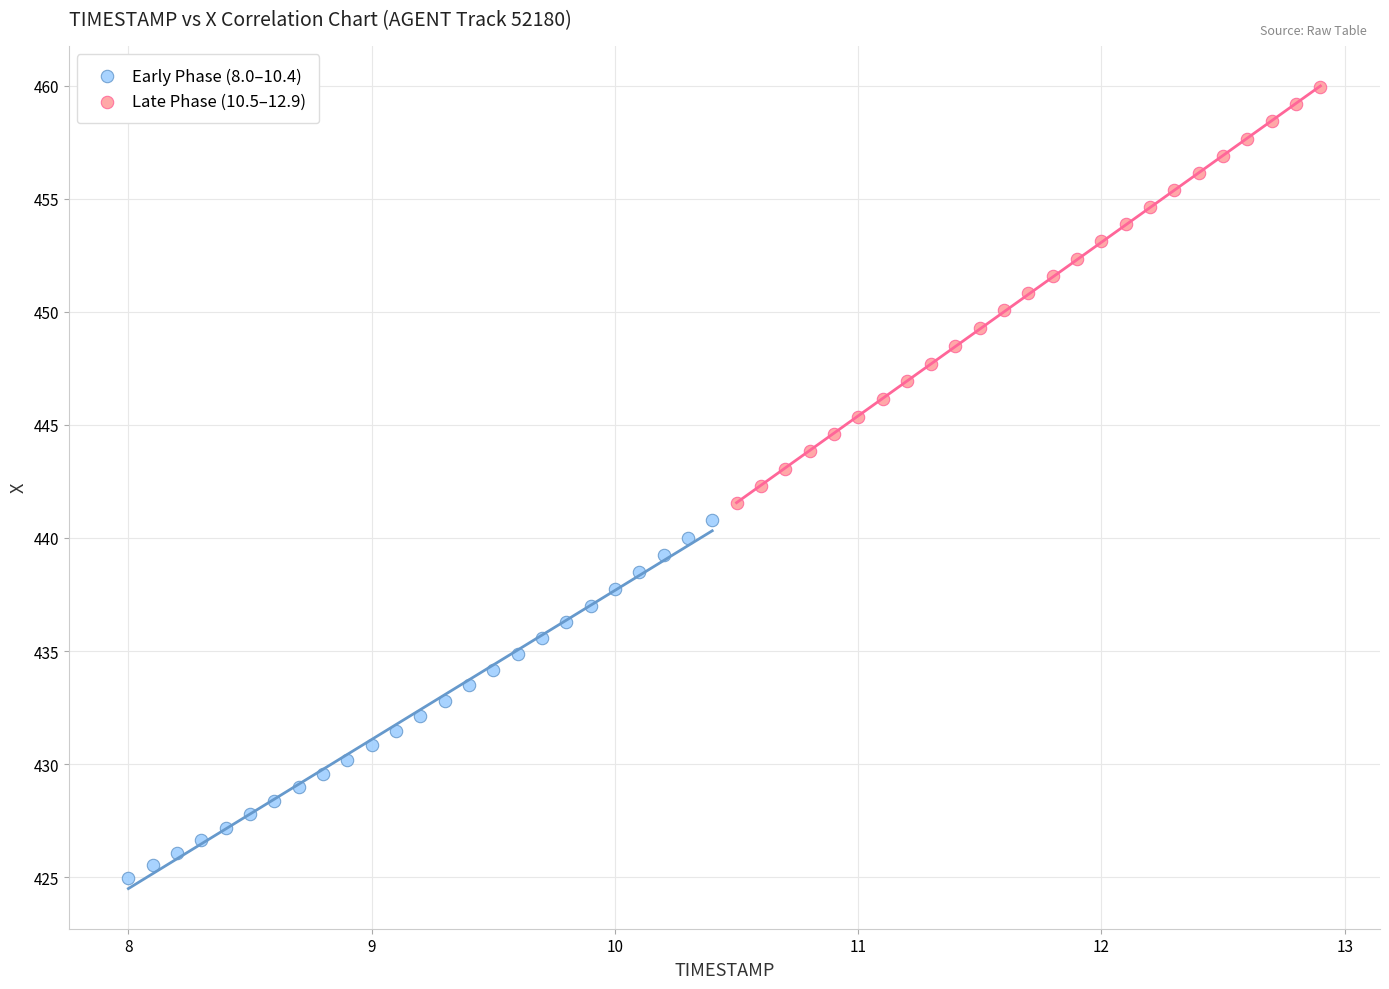

Which series has the widest spread of Y values?

Late Phase (10.5–12.9)